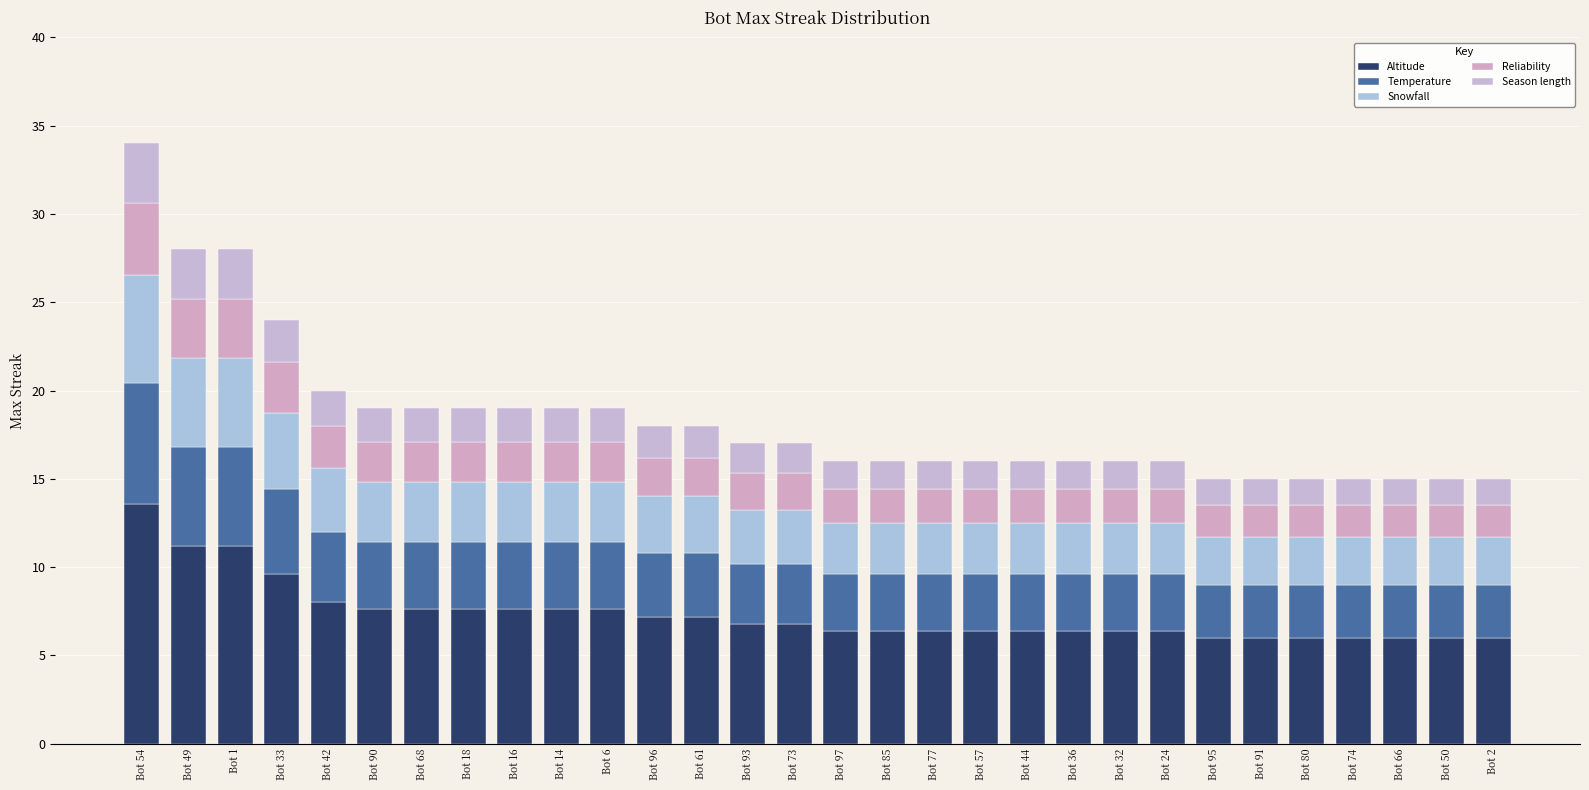

Does the chart contain stacked bars?

Yes